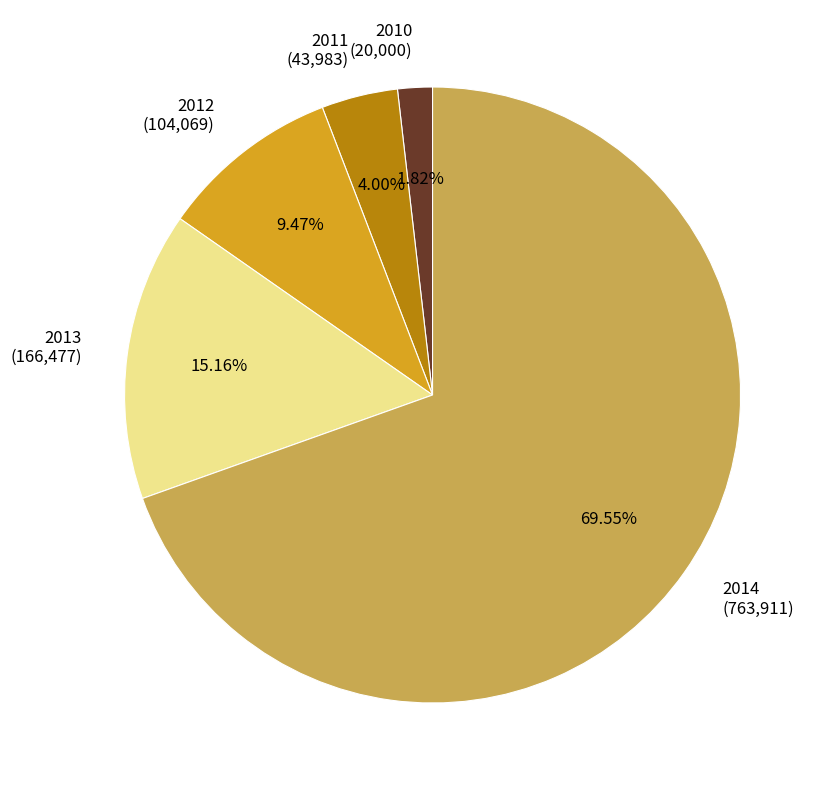

Which has a higher value, 2010 (20,000) or 2014 (763,911)?

2014 (763,911)